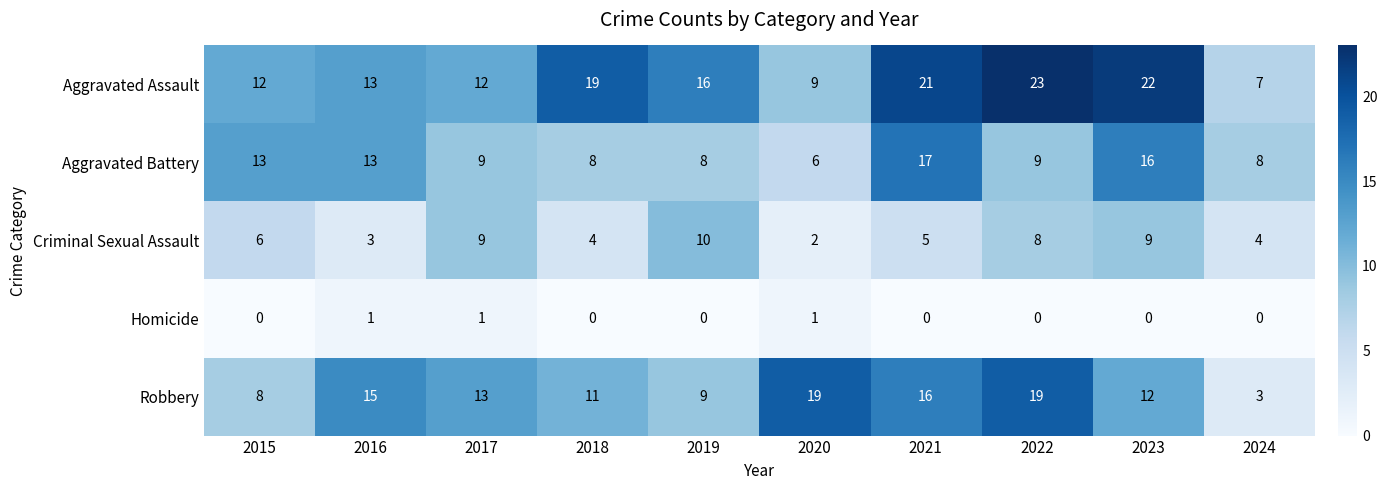

What is the sum of the Criminal Sexual Assault values at 2017 and 2021?

14